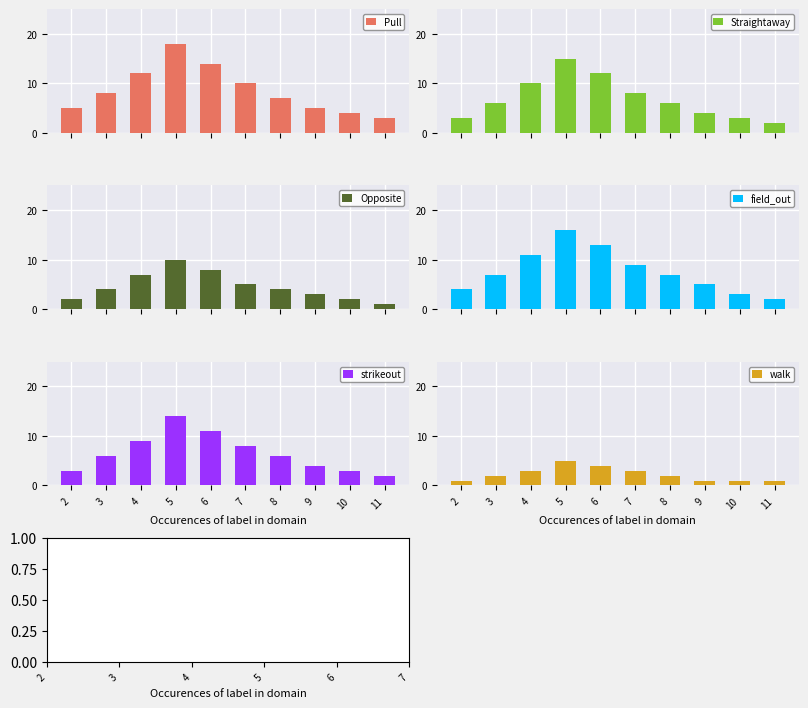

Reading left to right, extract all data points from this chart.

Pull: 5	8	12	18	14	10	7	5	4	3
Straightaway: 3	6	10	15	12	8	6	4	3	2
Opposite: 2	4	7	10	8	5	4	3	2	1
field_out: 4	7	11	16	13	9	7	5	3	2
strikeout: 3	6	9	14	11	8	6	4	3	2
walk: 1	2	3	5	4	3	2	1	1	1